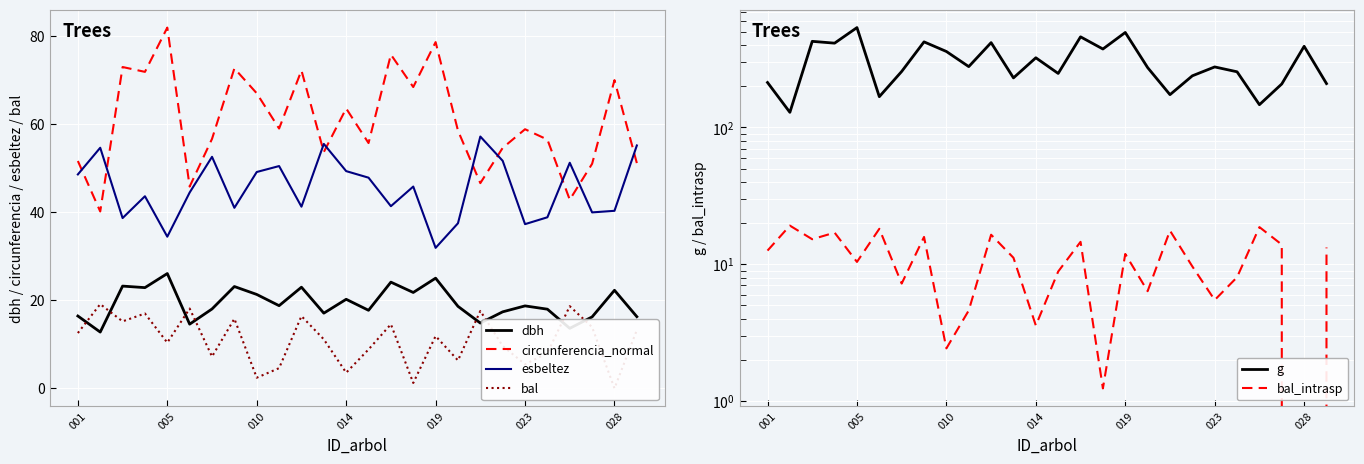

What is the label of the 12th point from the left?

11